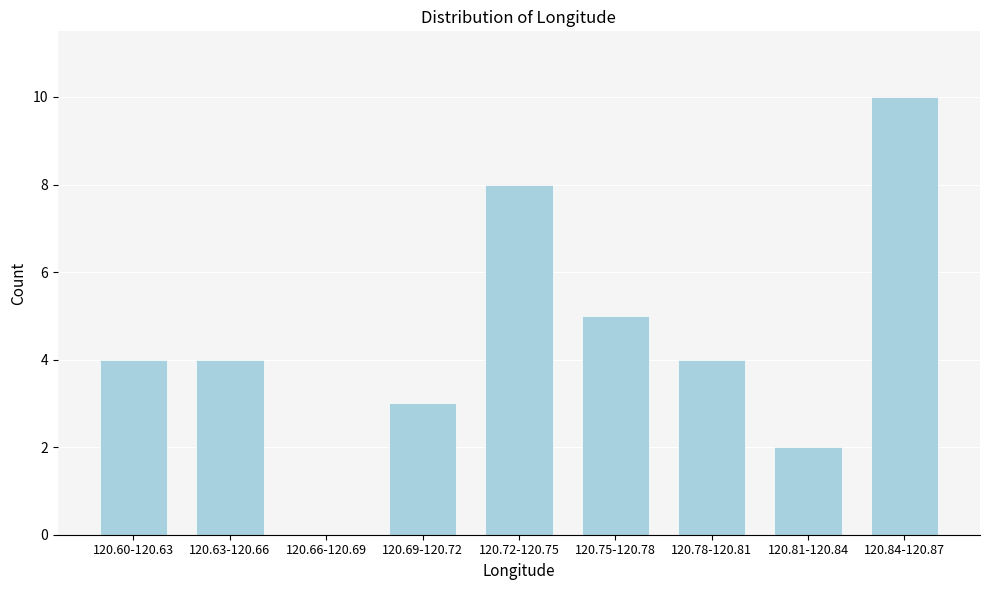

Reading left to right, transcribe all the data shown in this chart.

120.60-120.63=4	120.63-120.66=4	120.66-120.69=0	120.69-120.72=3	120.72-120.75=8	120.75-120.78=5	120.78-120.81=4	120.81-120.84=2	120.84-120.87=10